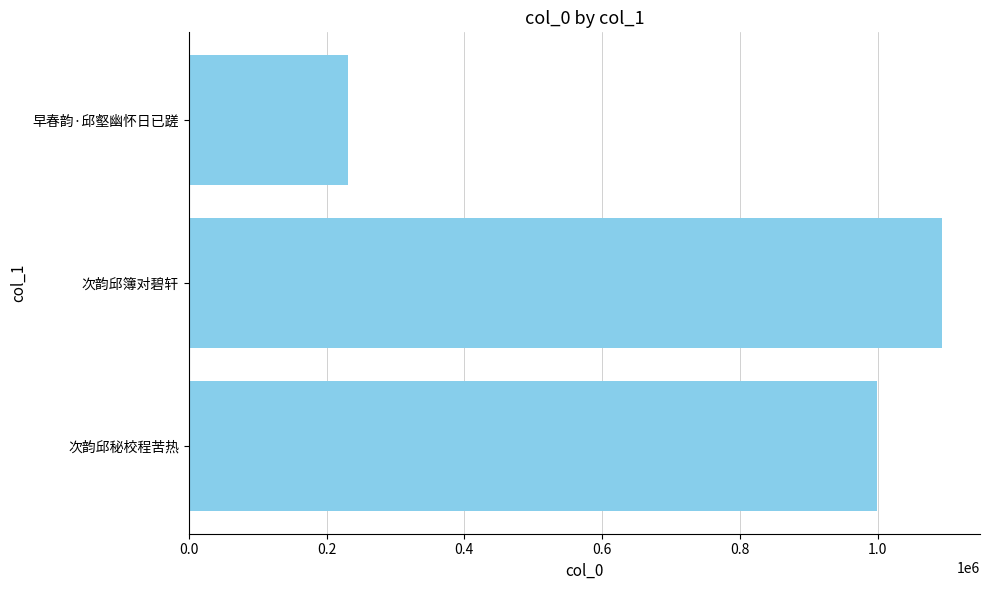

Are the bars horizontal?

Yes